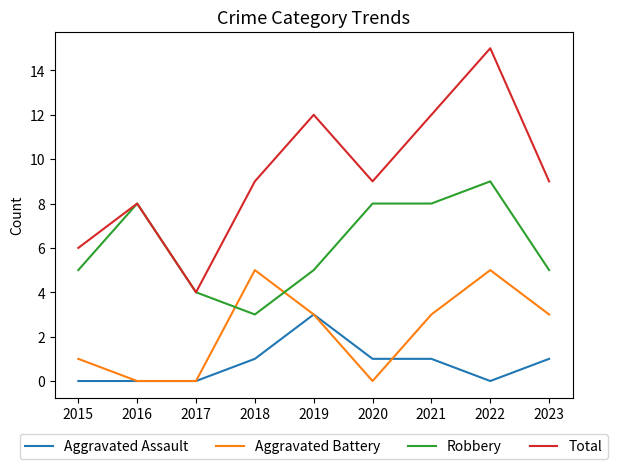

How many lines are shown in the chart?

4